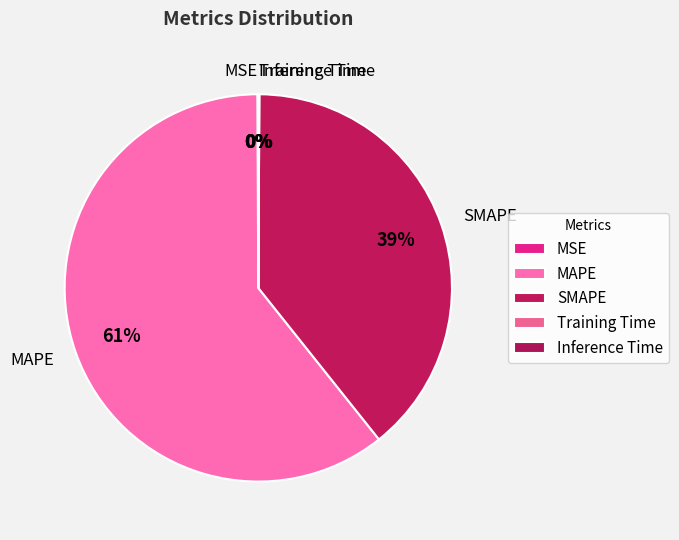

Which slice is the largest?

MAPE